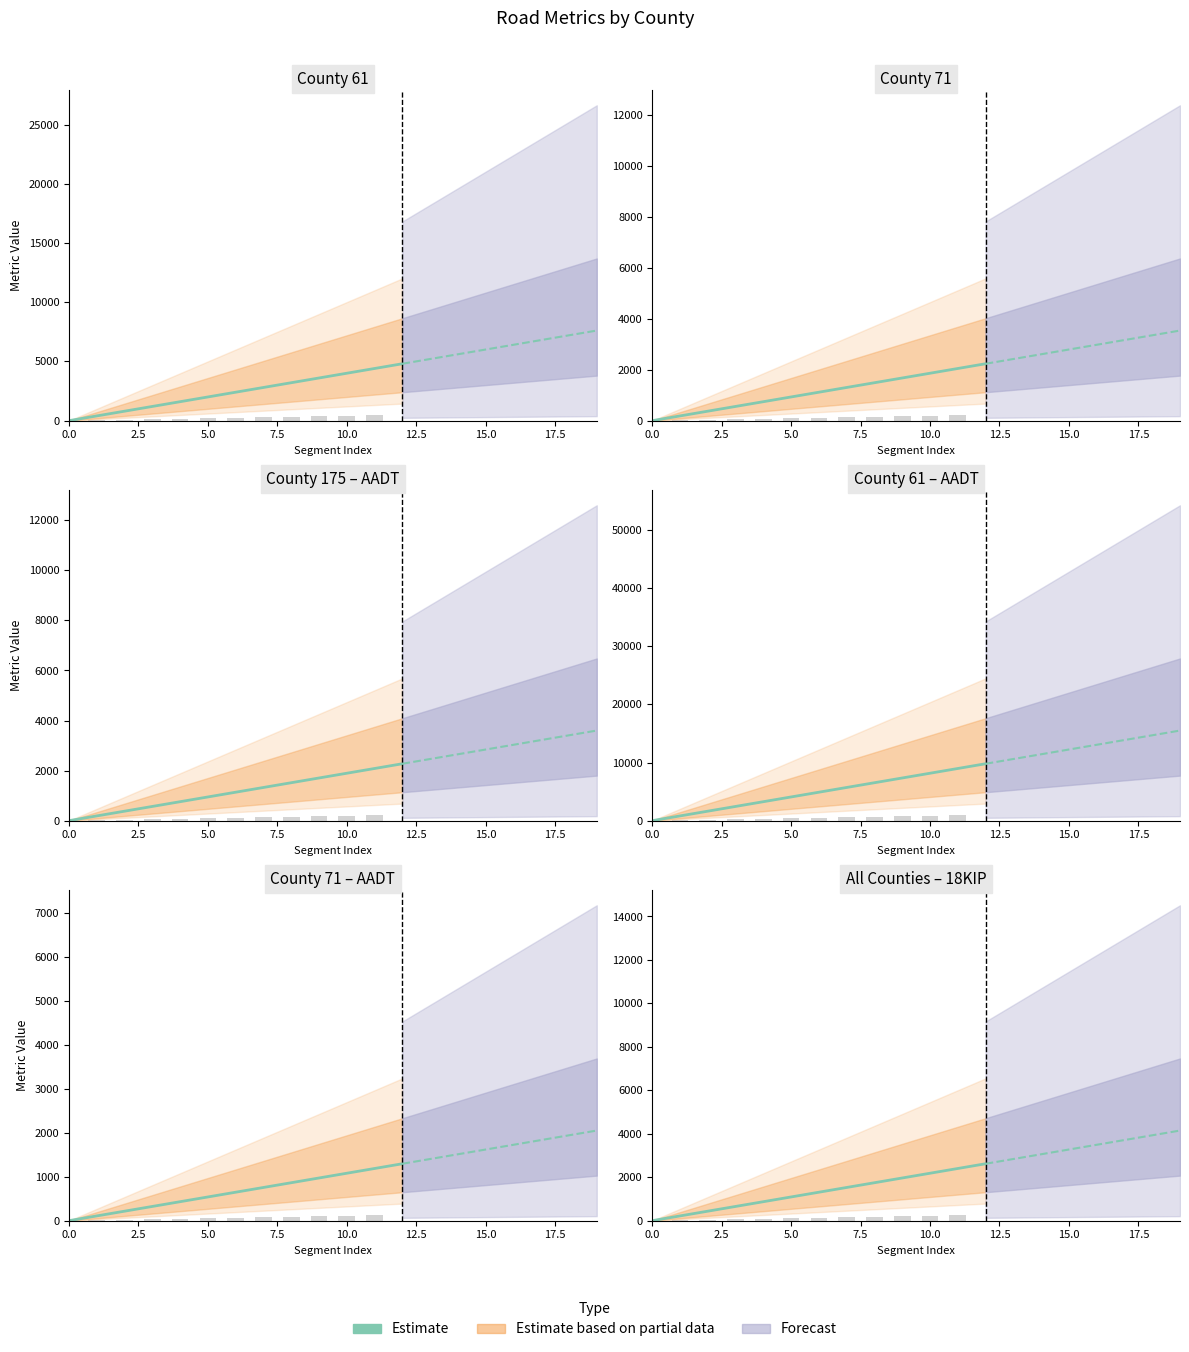

What is the difference between the maximum and minimum values?

2619.2